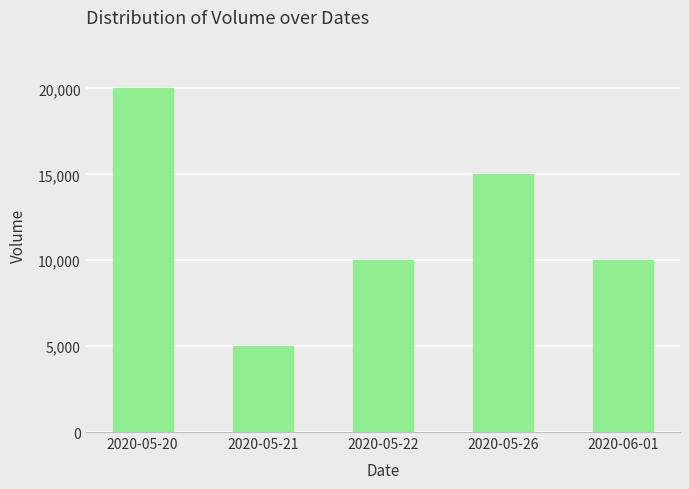

What is the difference between the maximum and minimum values?

15000